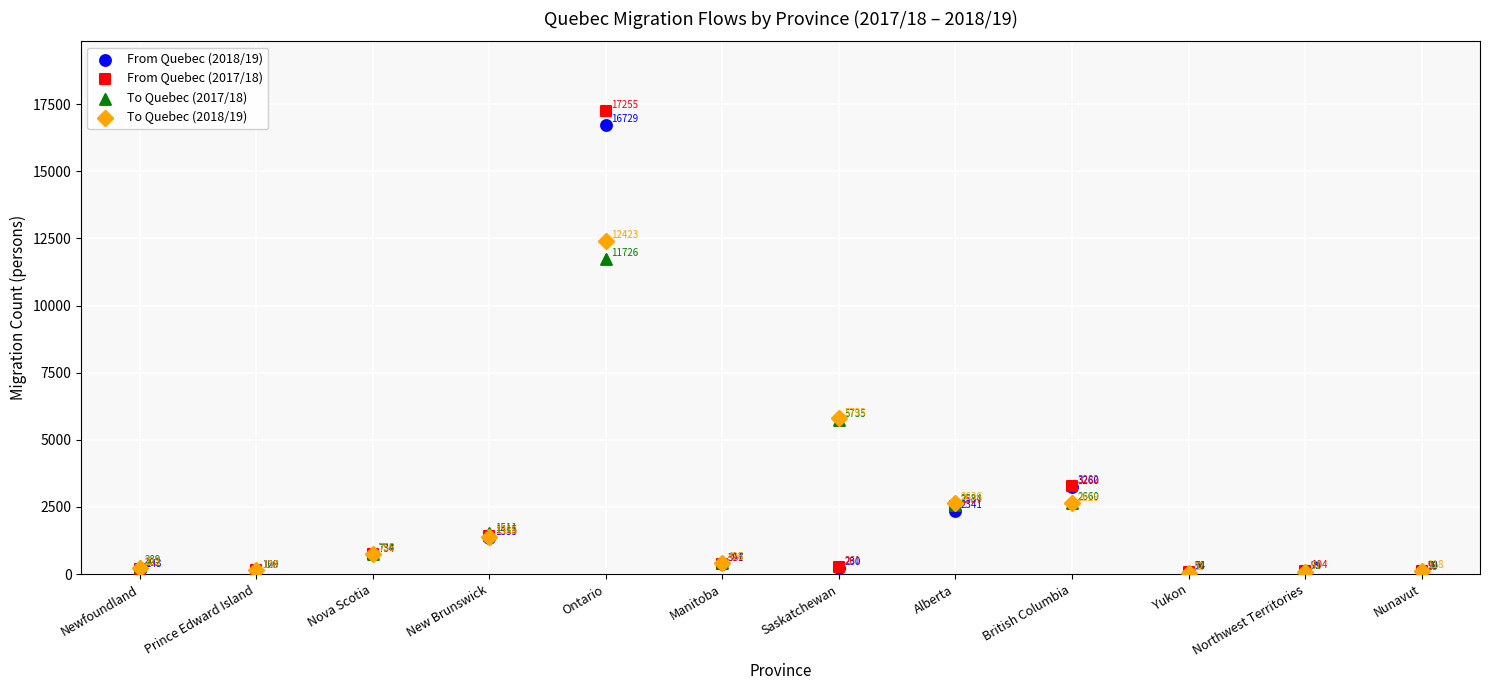

Which series has the widest spread of Y values?

From Quebec (2017/18)